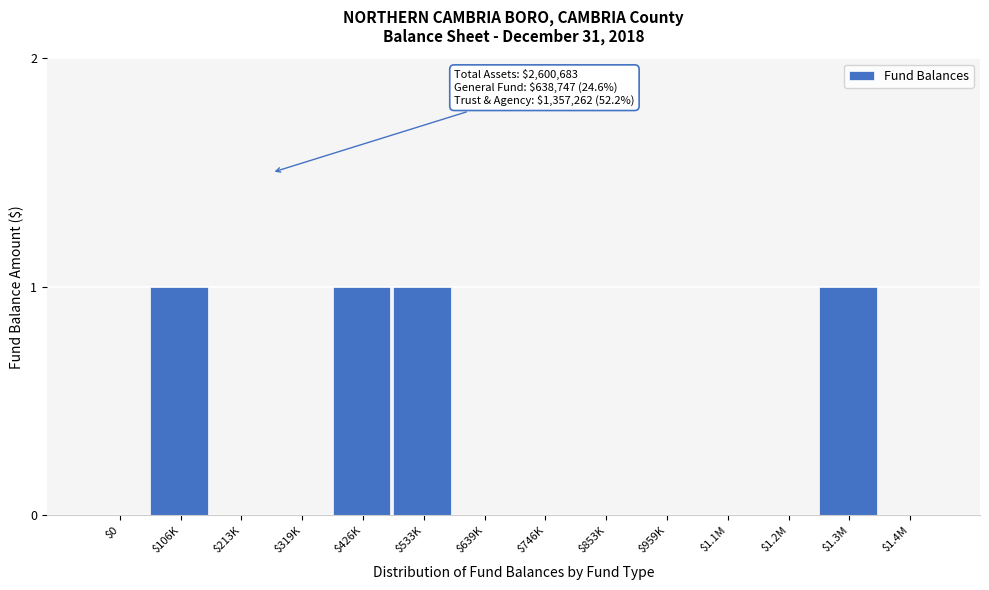

What is the sum of all values?

4